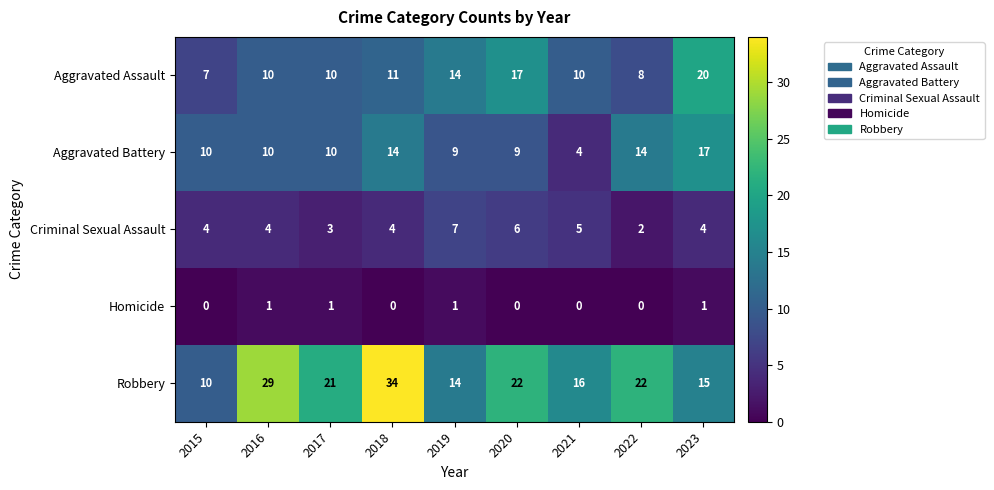

What is the sum of the Criminal Sexual Assault values at 2016 and 2021?

9